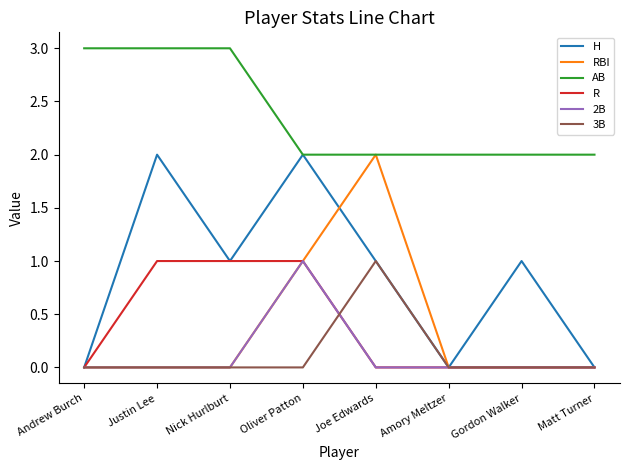

Reading left to right, extract all data points from this chart.

H: Andrew Burch=0	Justin Lee=2	Nick Hurlburt=1	Oliver Patton=2	Joe Edwards=1	Amory Meltzer=0	Gordon Walker=1	Matt Turner=0
RBI: Andrew Burch=0	Justin Lee=0	Nick Hurlburt=0	Oliver Patton=1	Joe Edwards=2	Amory Meltzer=0	Gordon Walker=0	Matt Turner=0
AB: Andrew Burch=3	Justin Lee=3	Nick Hurlburt=3	Oliver Patton=2	Joe Edwards=2	Amory Meltzer=2	Gordon Walker=2	Matt Turner=2
R: Andrew Burch=0	Justin Lee=1	Nick Hurlburt=1	Oliver Patton=1	Joe Edwards=0	Amory Meltzer=0	Gordon Walker=0	Matt Turner=0
2B: Andrew Burch=0	Justin Lee=0	Nick Hurlburt=0	Oliver Patton=1	Joe Edwards=0	Amory Meltzer=0	Gordon Walker=0	Matt Turner=0
3B: Andrew Burch=0	Justin Lee=0	Nick Hurlburt=0	Oliver Patton=0	Joe Edwards=1	Amory Meltzer=0	Gordon Walker=0	Matt Turner=0